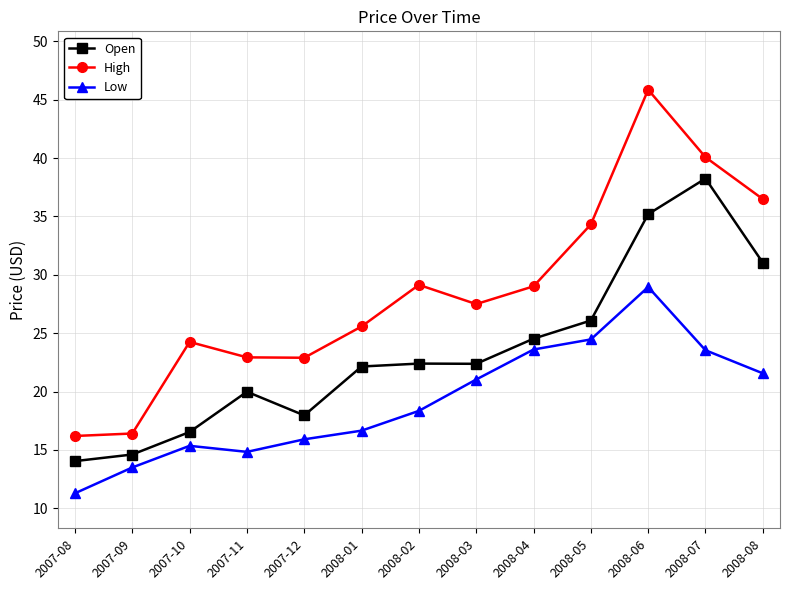

How many categories are shown in the chart?

13